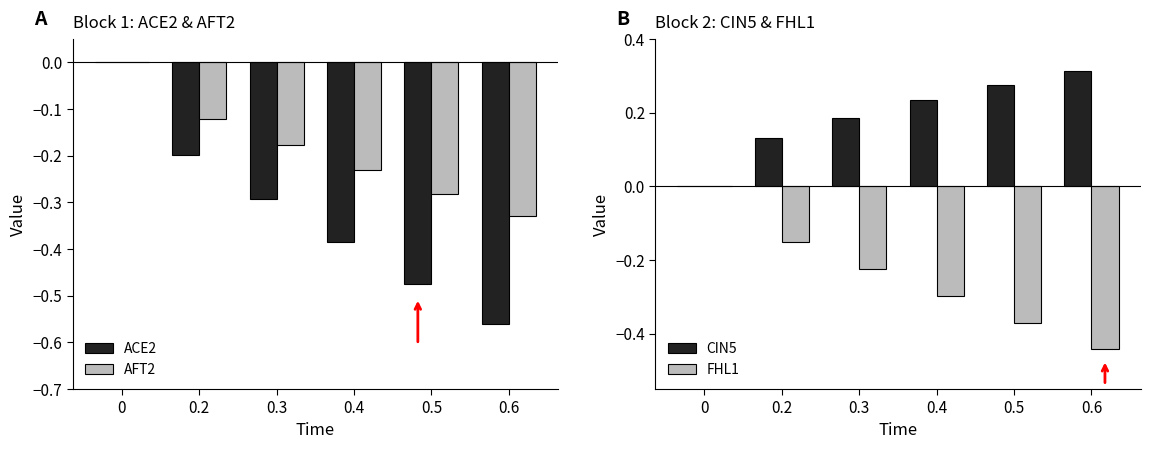

List the series in order of their peak value, highest first.

CIN5, ACE2, AFT2, FHL1